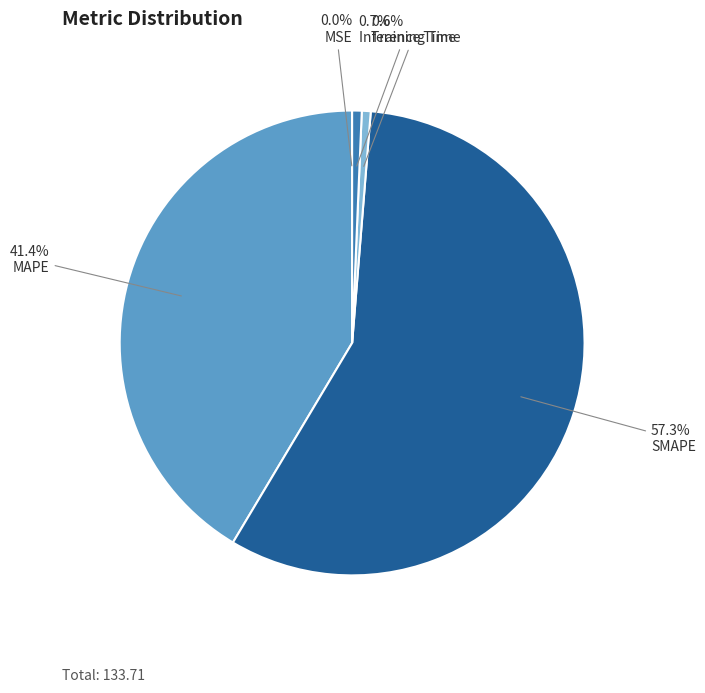

Is there any slice that represents more than half of the pie?

Yes